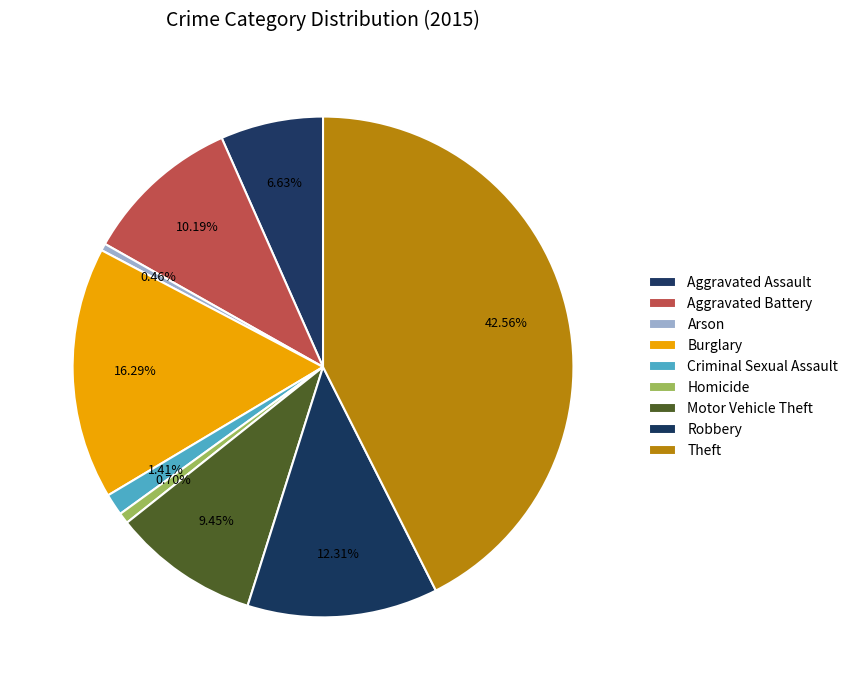

Is there any slice that represents more than half of the pie?

No